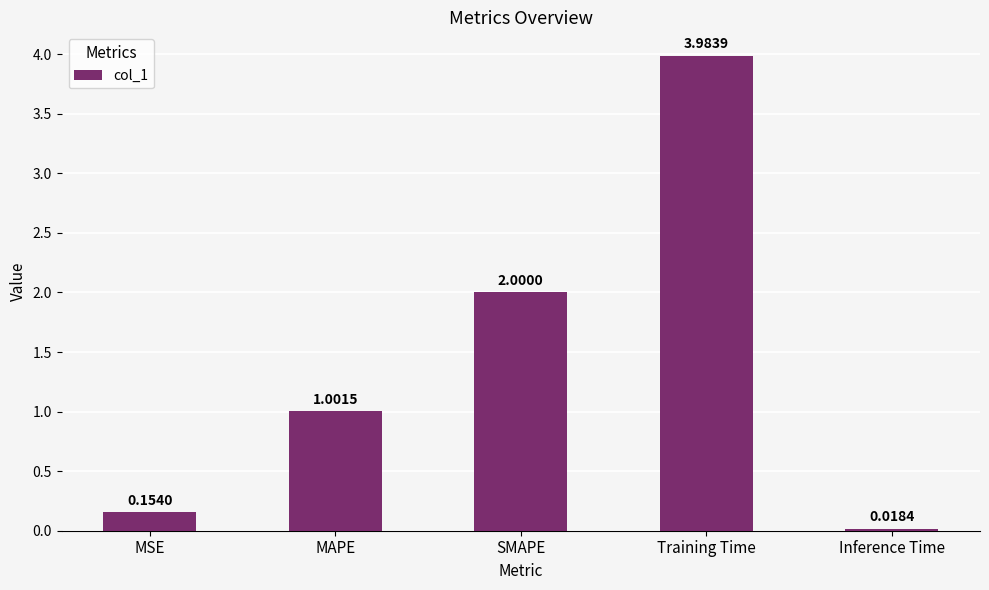

What position from the right is Training Time?

2